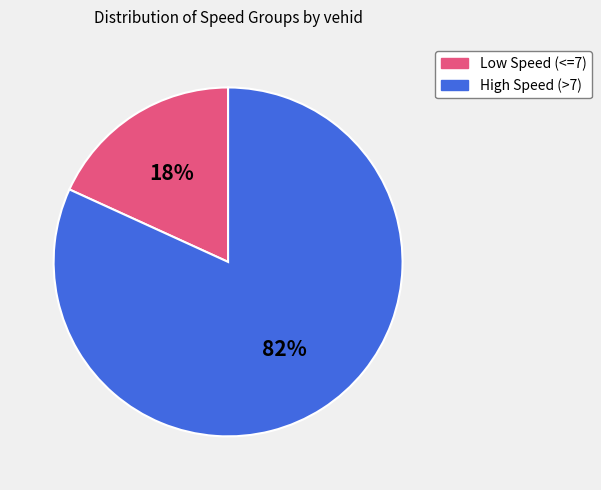

Is there any slice that represents more than half of the pie?

Yes